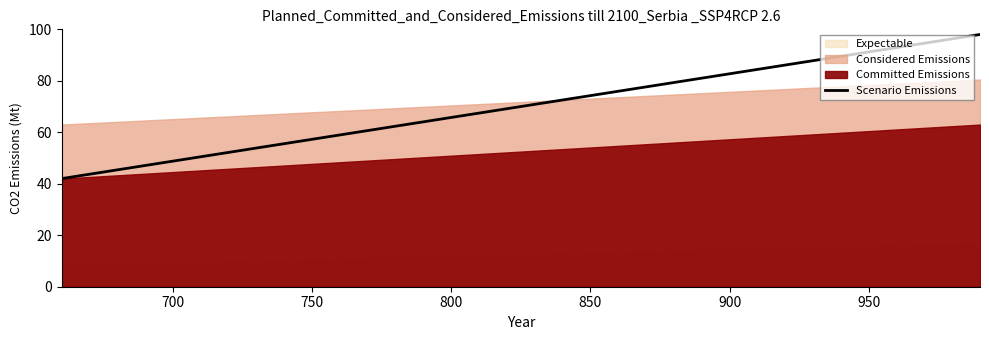

True or false: the data shows 20 at 650.

False